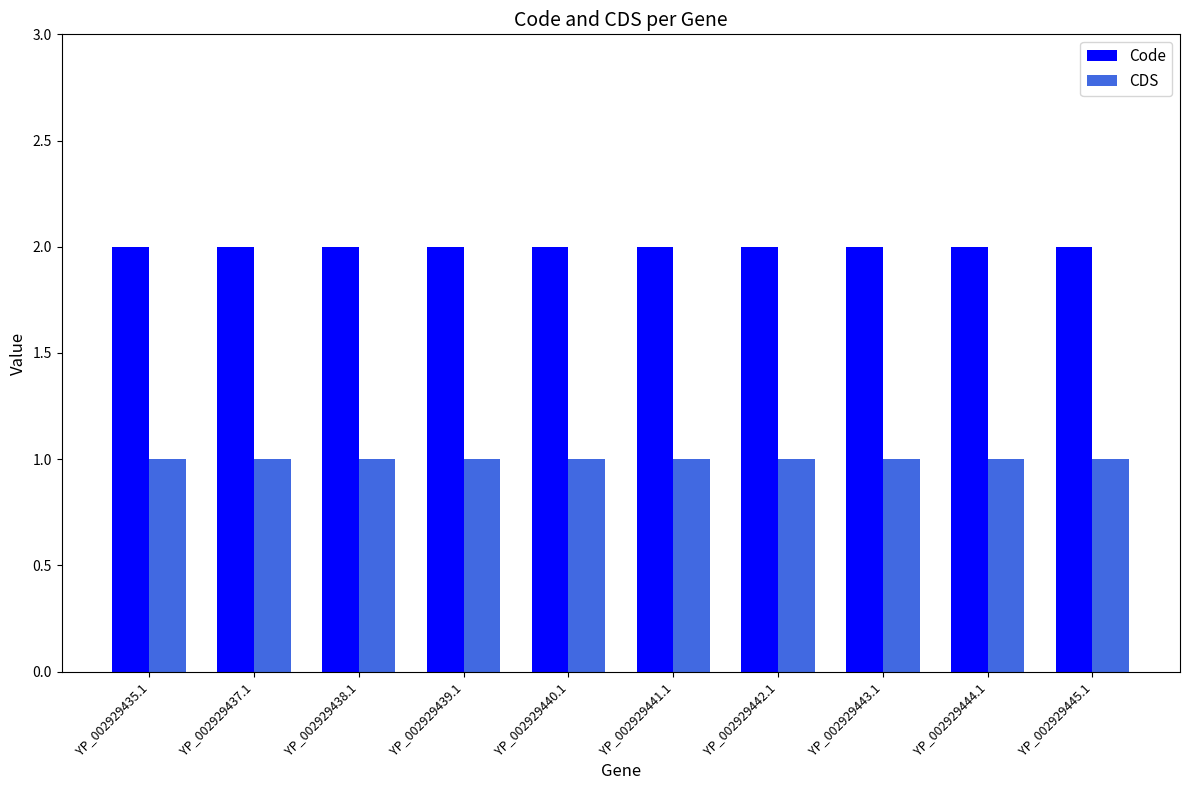

What value does the CDS series have at YP_002929445.1?

1